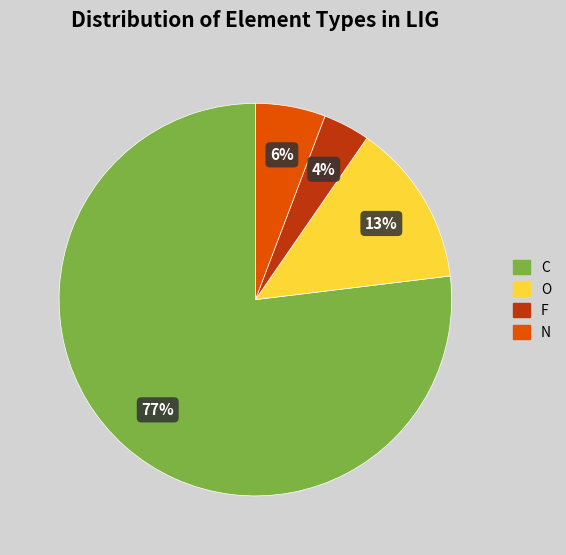

Does O account for over 50% of the chart?

No